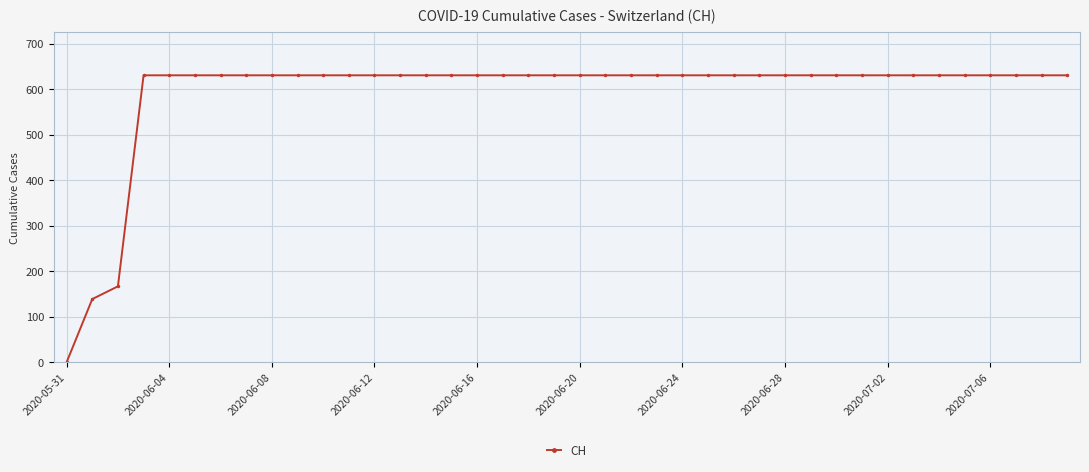

How many values are below 631?

3